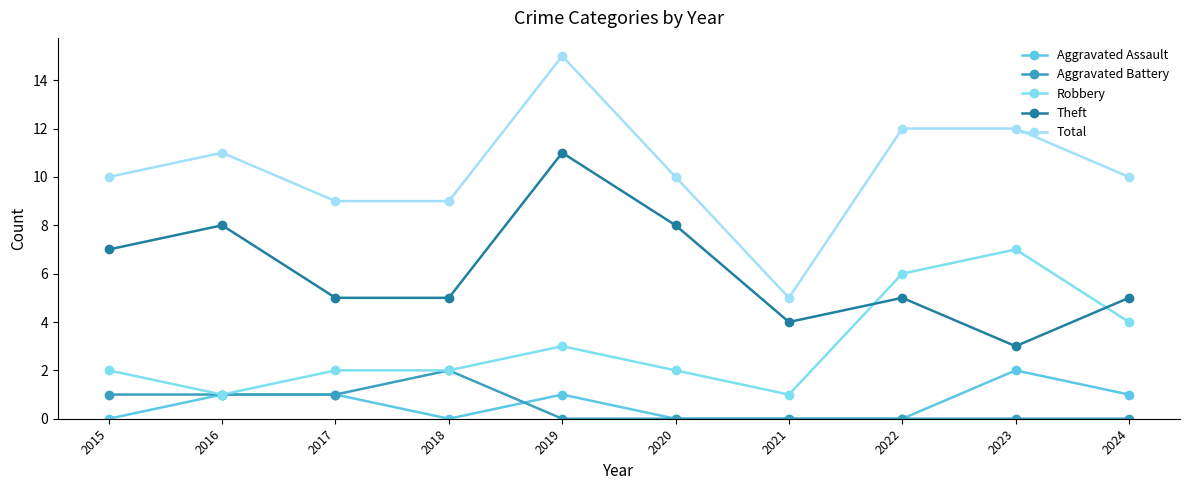

What is the sum of all Total values?

103